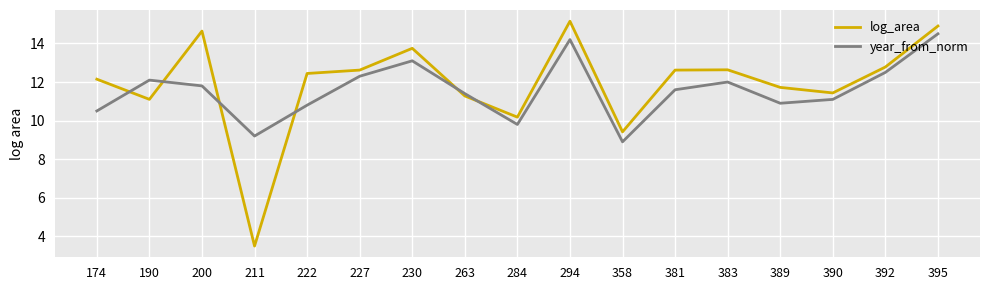

Is the value of year_from_norm at 389 greater than the value of log_area at 390?

No